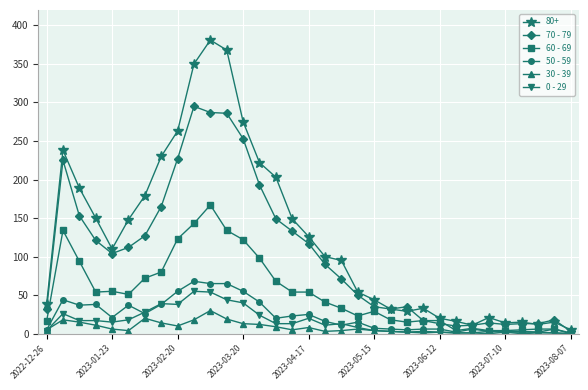

True or false: 60 - 69 has more than 0 points higher than both neighbors.

True